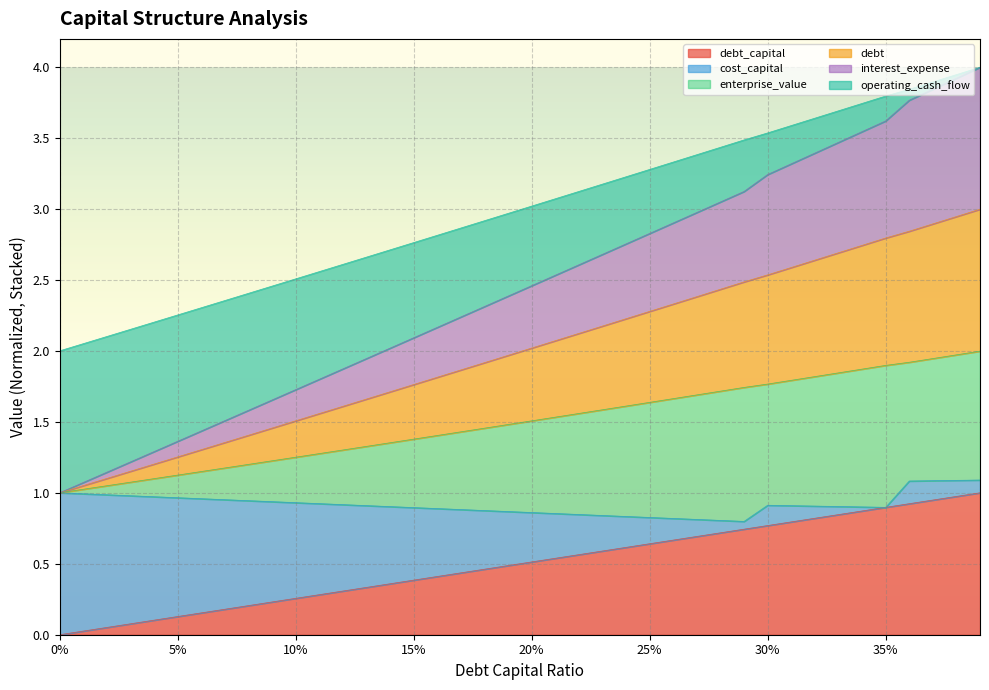

Where does the debt series first go above 2?

20%